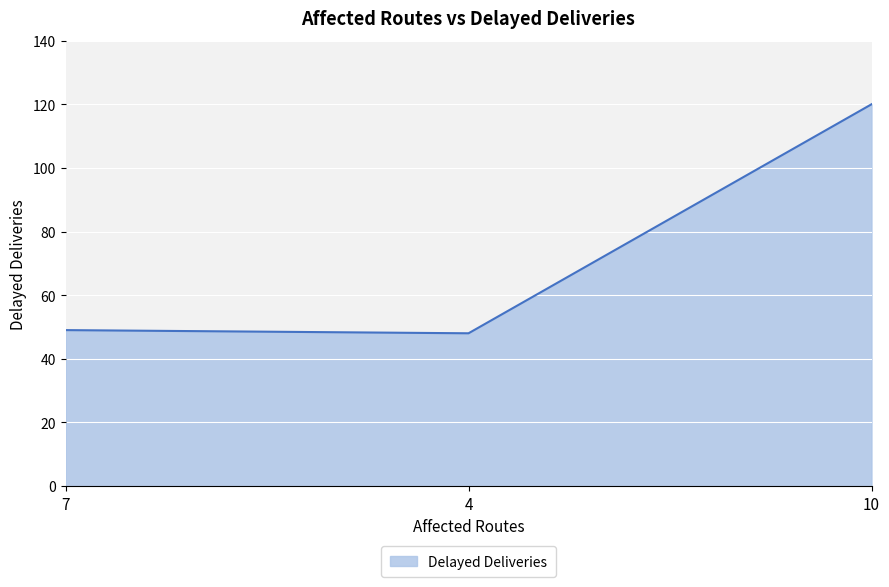

Count the number of data series in this chart.

1